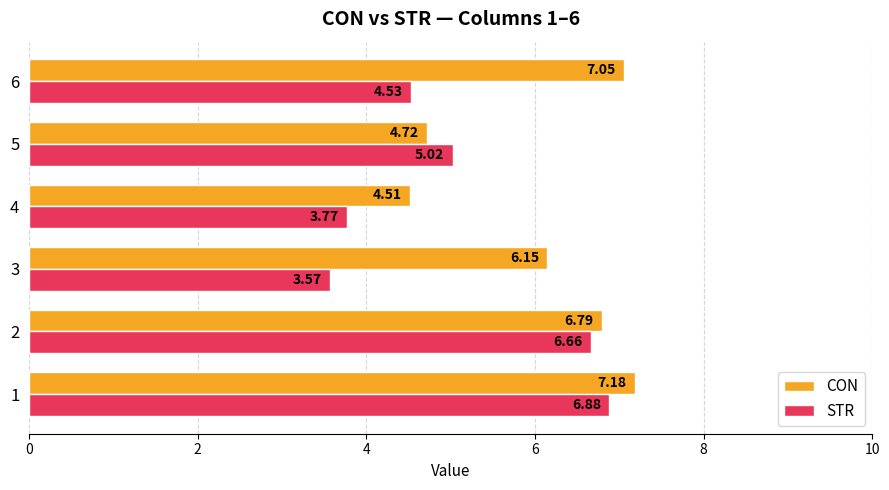

What is the difference between the maximum and minimum values in the CON series?

2.7